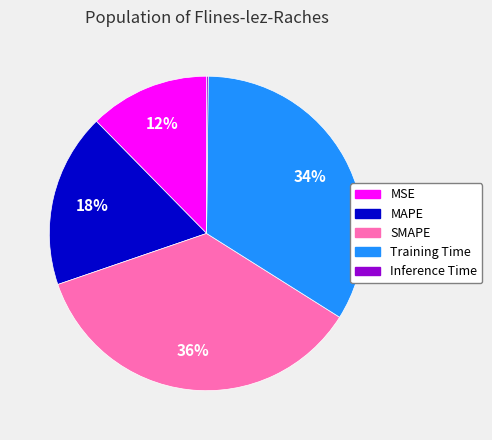

The Training Time slice represents 40% of the pie. True or false?

False